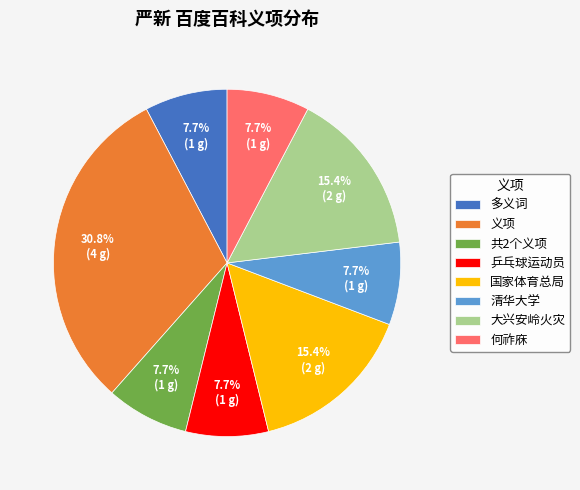

Count the number of slices in the pie.

8